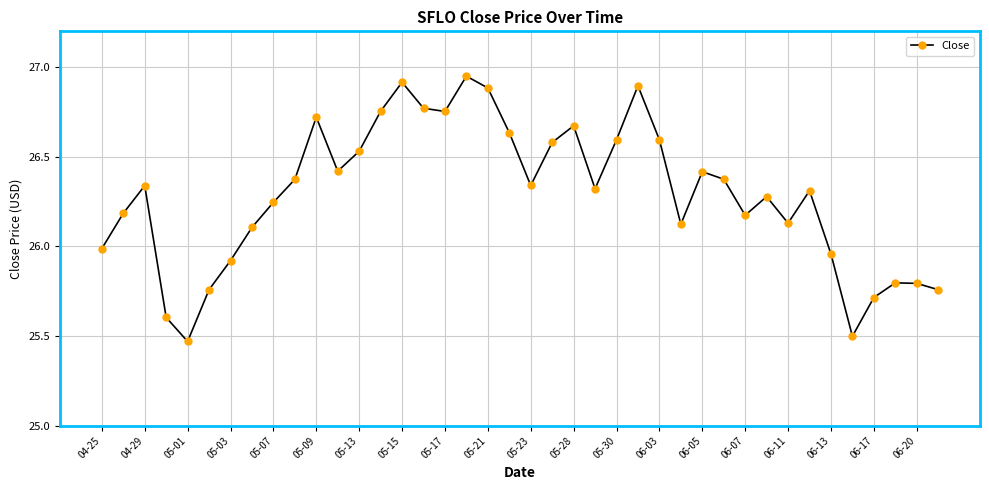

How many interior local peaks (higher than both neighbors) does the data have?

10